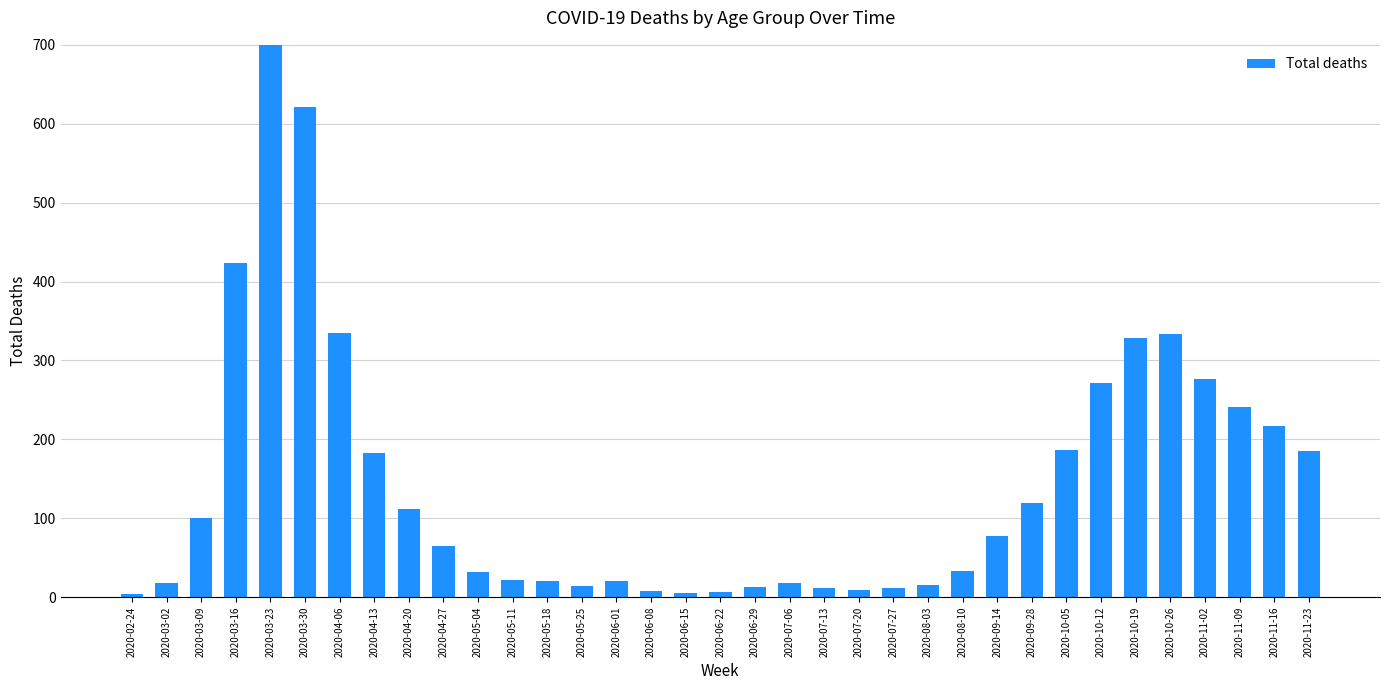

What is the sum of all values?

5079